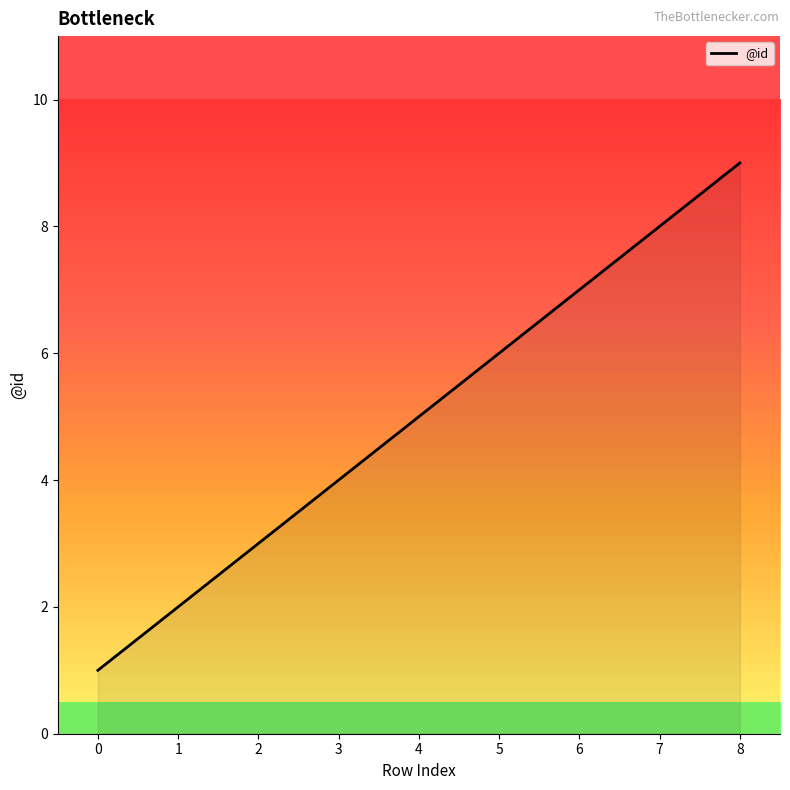

Reading right to left, transcribe all the data shown in this chart.

9	8	7	6	5	4	3	2	1